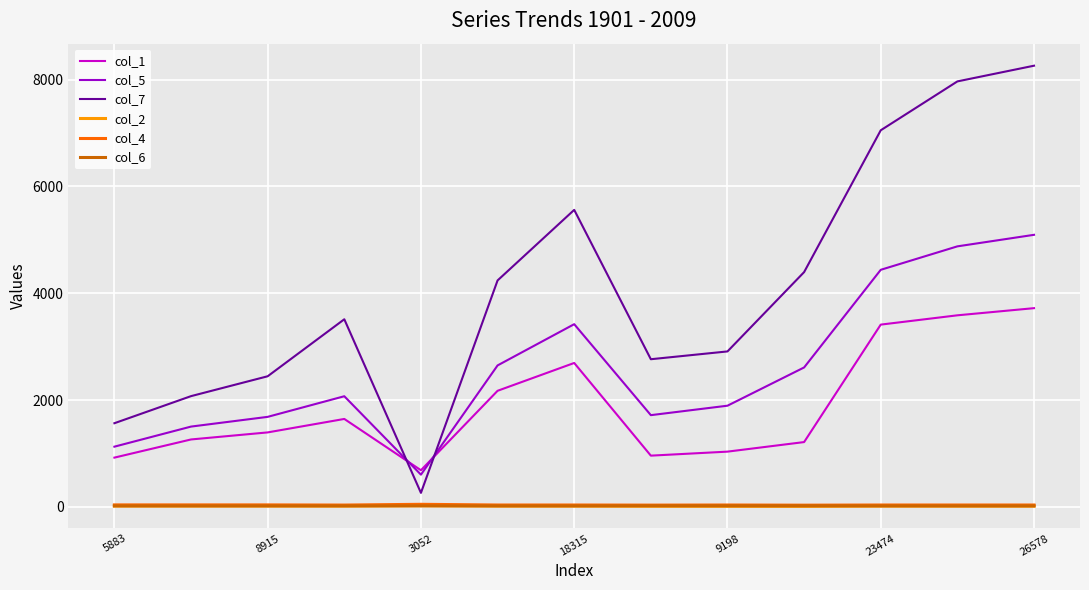

What is the smallest value displayed?

10